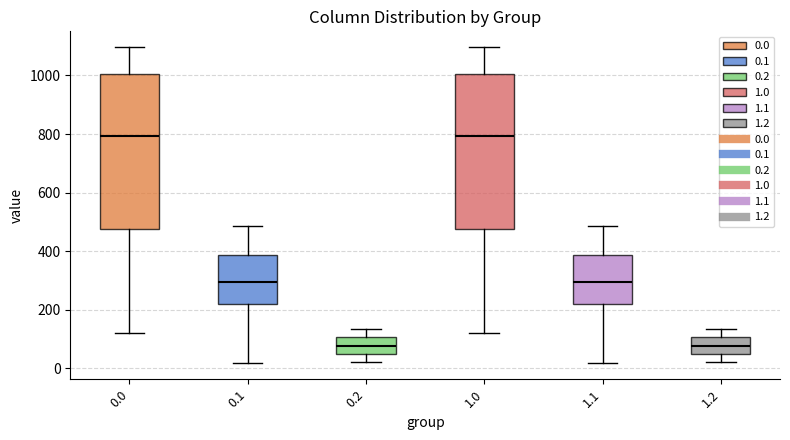

Reading left to right, read every box against the y-axis: the position of its median line, the range the box covers, and the ends of its whiskers. The values are not printed on the chart, so give them approximately, as read against the axis.

0.0: median 800, box 480 to 1000, whiskers 120 to 1100
0.1: median 300, box 220 to 380, whiskers 20 to 480
0.2: median 80, box 60 to 100, whiskers 20 to 140
1.0: median 800, box 480 to 1000, whiskers 120 to 1100
1.1: median 300, box 220 to 380, whiskers 20 to 480
1.2: median 80, box 60 to 100, whiskers 20 to 140